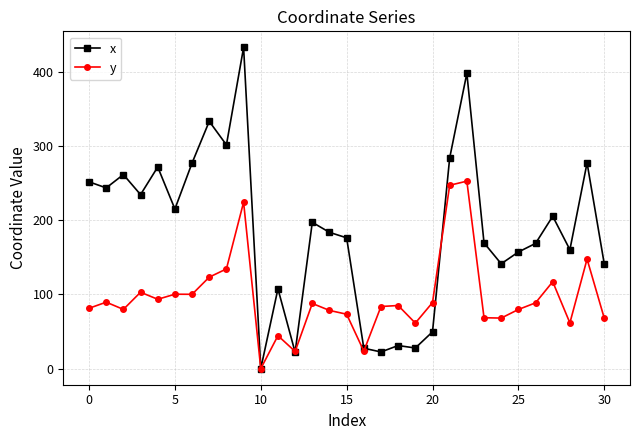

What is the maximum value shown in the chart?

432.6